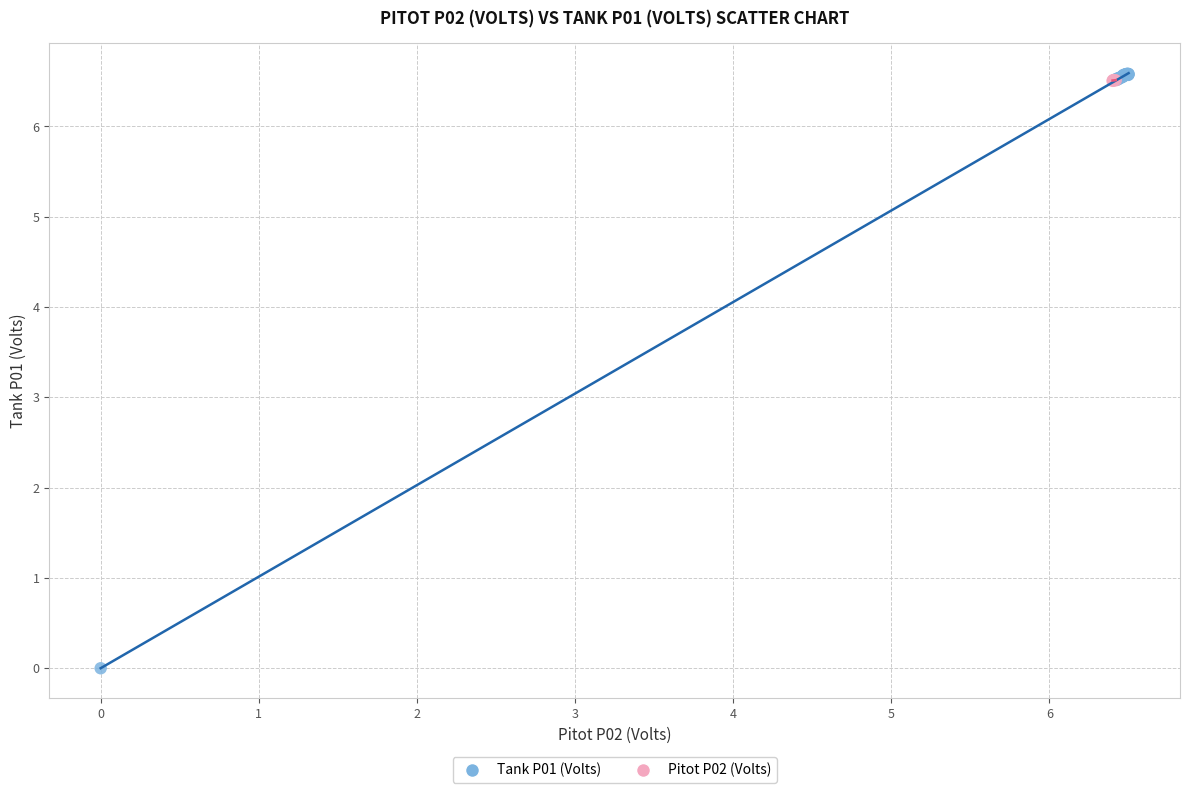

Which series has the widest spread of Y values?

Tank P01 (Volts)